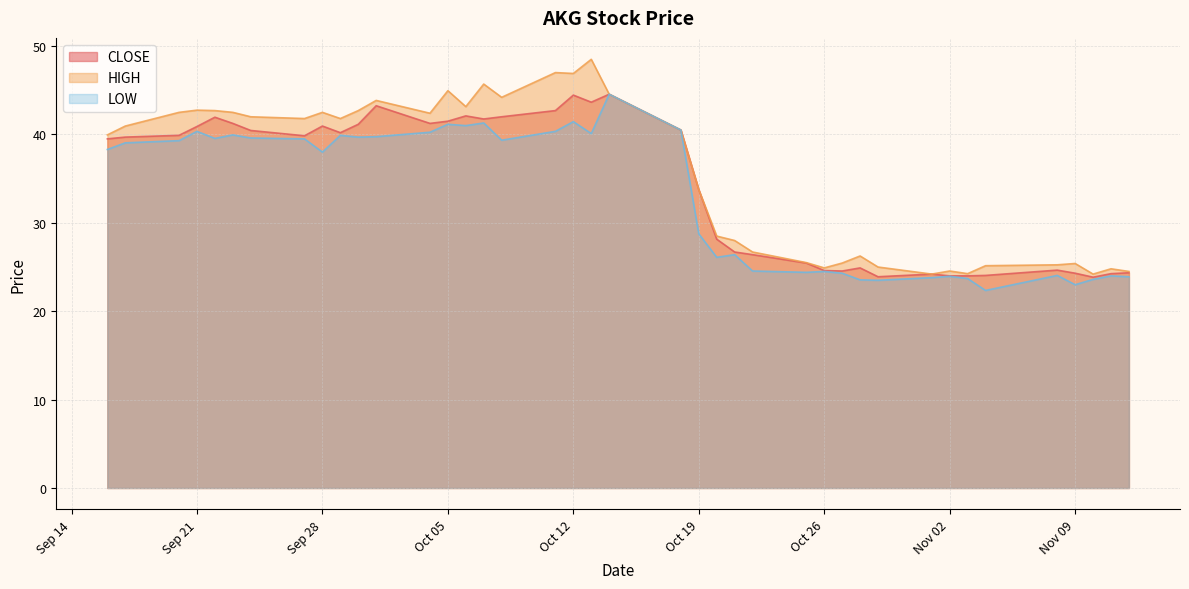

Reading left to right, list all the values displayed in this chart.

CLOSE: 39.5	39.7	39.9	40.9	42.0	41.2	40.5	39.9	41.0	40.2	41.1	43.2	41.2	41.5	42.1	41.8	42.0	42.7	44.5	43.6	44.5	40.5	33.8	28.1	26.7	26.4	25.4	24.6	24.6	24.9	23.9	24.2	24.0	24.0	24.1	24.6	24.3	23.9	24.2	24.4
HIGH: 40.0	41.0	42.5	42.8	42.7	42.5	42.0	41.8	42.5	41.8	42.7	43.9	42.4	45.0	43.1	45.7	44.2	47.0	46.9	48.5	44.5	40.5	33.8	28.5	28.0	26.7	25.5	24.9	25.4	26.2	25.0	24.2	24.6	24.2	25.1	25.2	25.4	24.2	24.8	24.5
LOW: 38.3	39.0	39.3	40.4	39.5	40.0	39.6	39.5	38.0	39.9	39.7	39.8	40.2	41.1	41.0	41.3	39.4	40.4	41.5	40.1	44.5	40.5	28.8	26.1	26.4	24.6	24.4	24.5	24.3	23.6	23.5	23.8	23.9	23.7	22.4	24.1	23.0	23.6	24.0	23.9